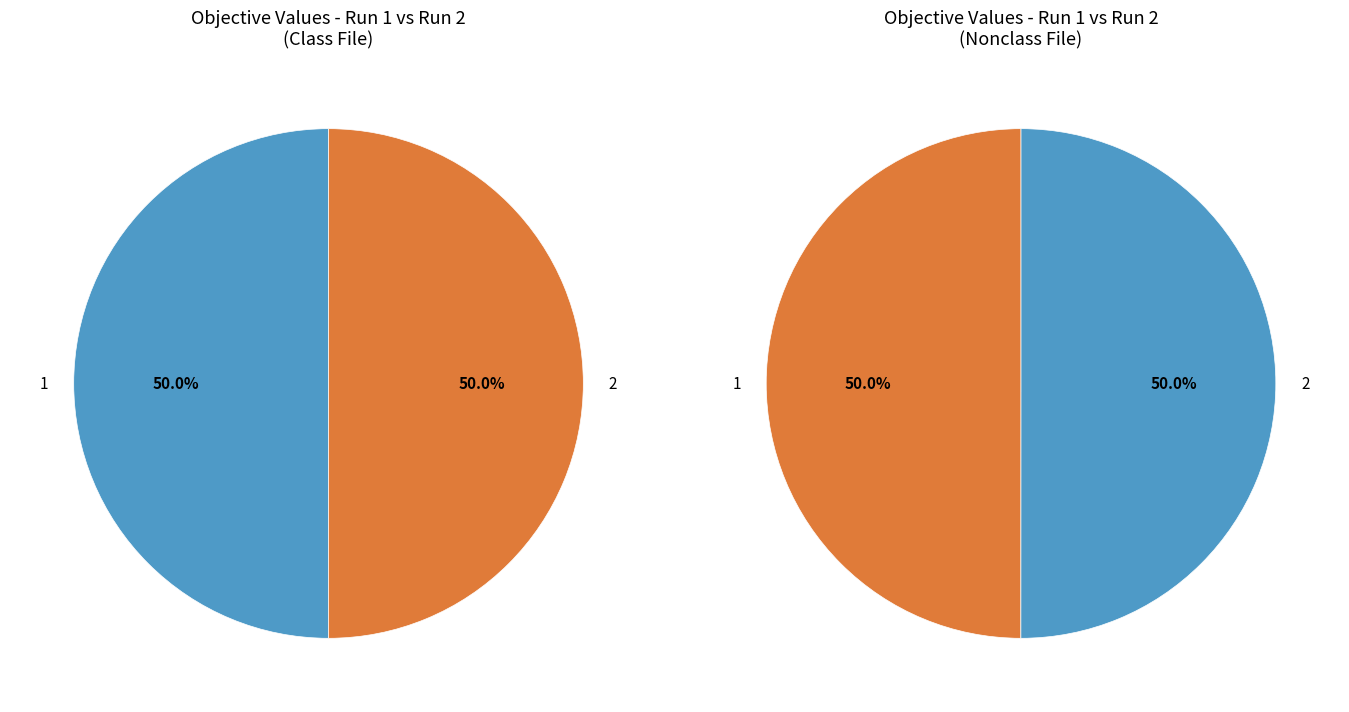

To the nearest percent, what percentage of the pie is 1?

50%